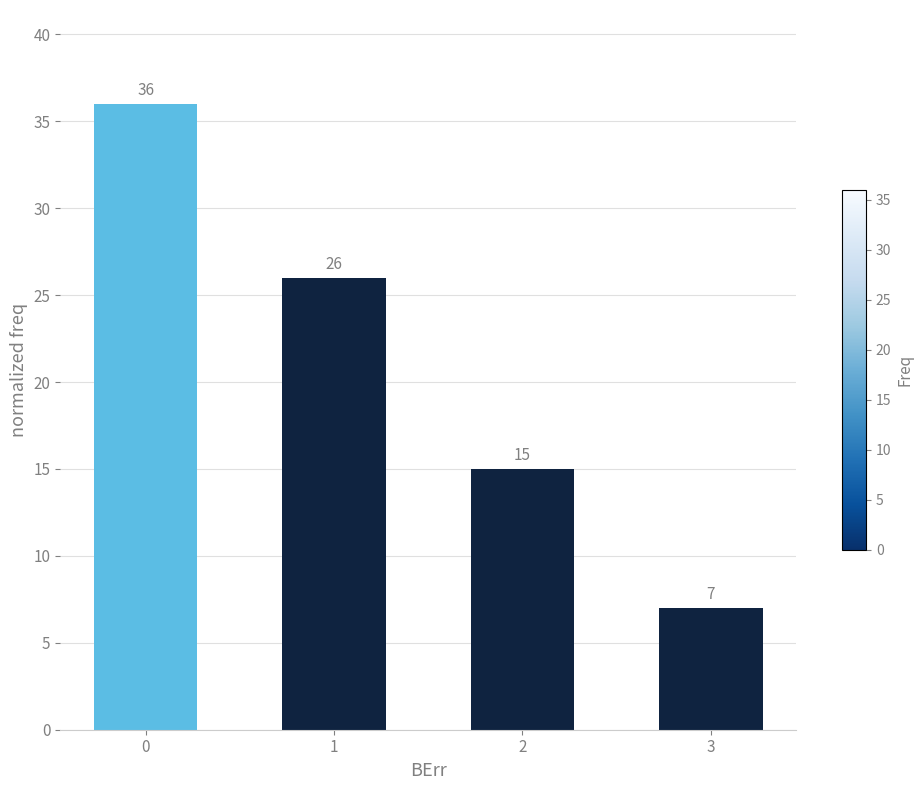

Which category has the lowest value across all series?

3